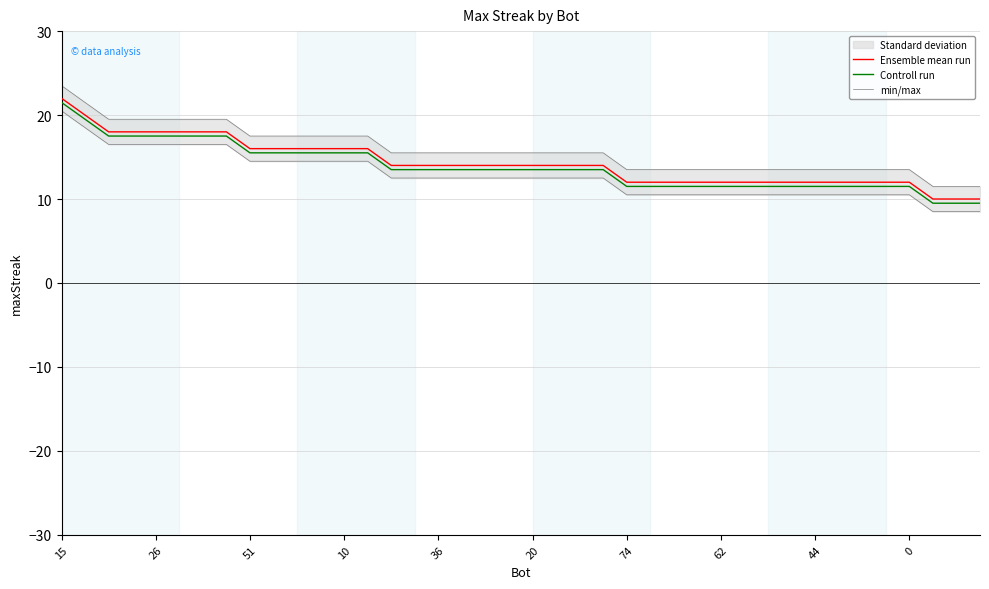

How many lines are shown in the chart?

3